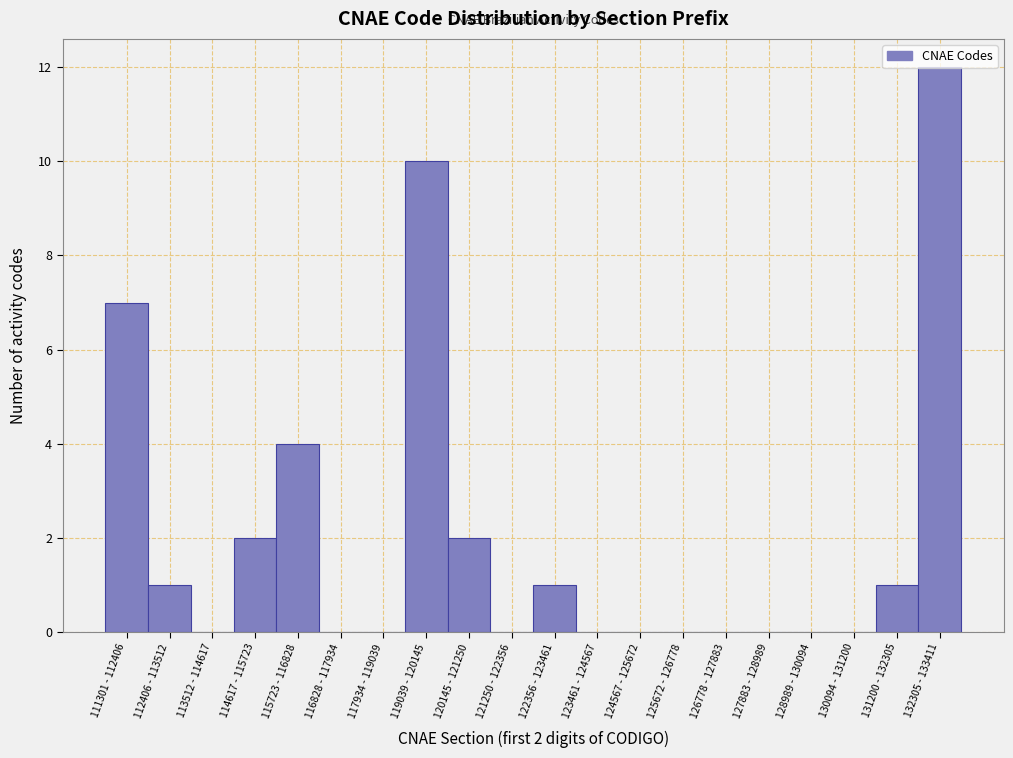

The value at 122356 - 123461 is 0. True or false?

False